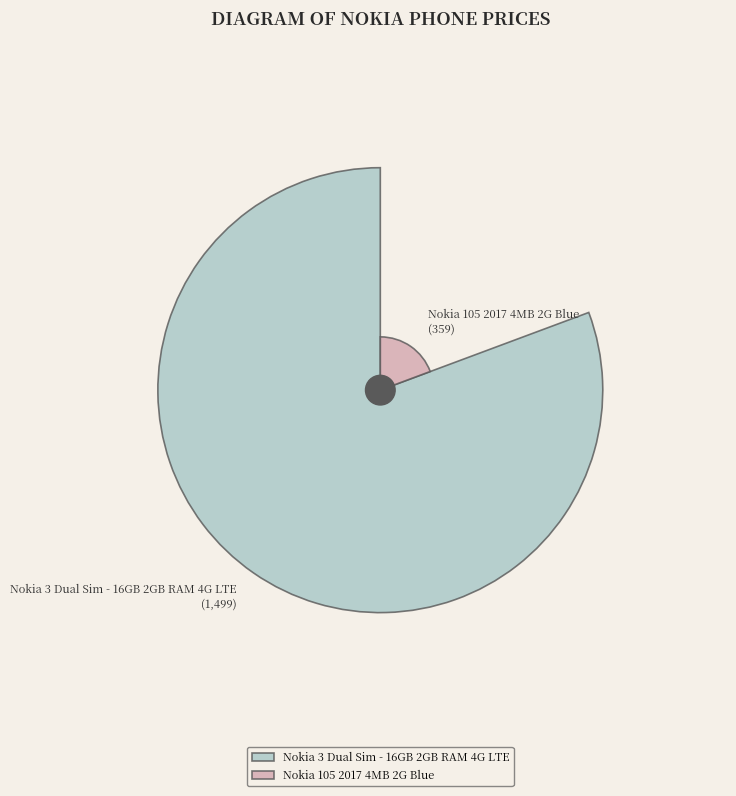

Combined, do Nokia 3 Dual Sim - 16GB 2GB RAM 4G LTE and Nokia 105 2017 4MB 2G Blue account for over 50%?

Yes